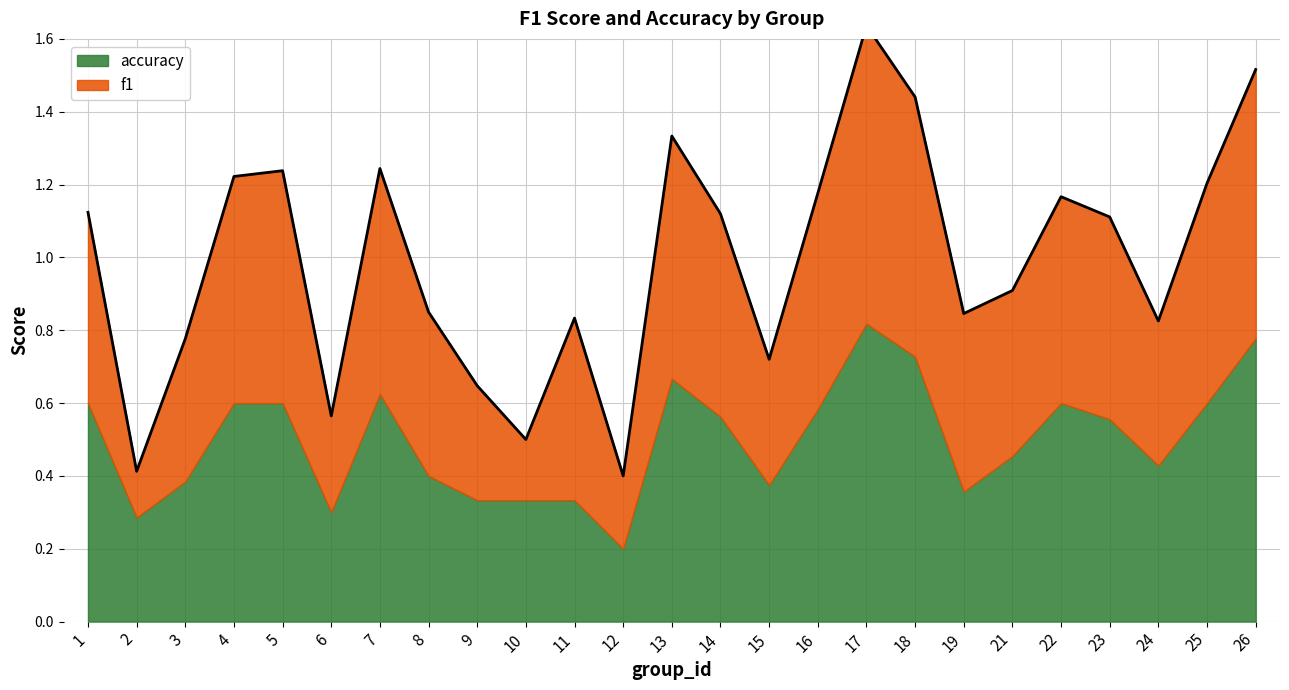

What is the difference between the second highest and minimum values?

1.1